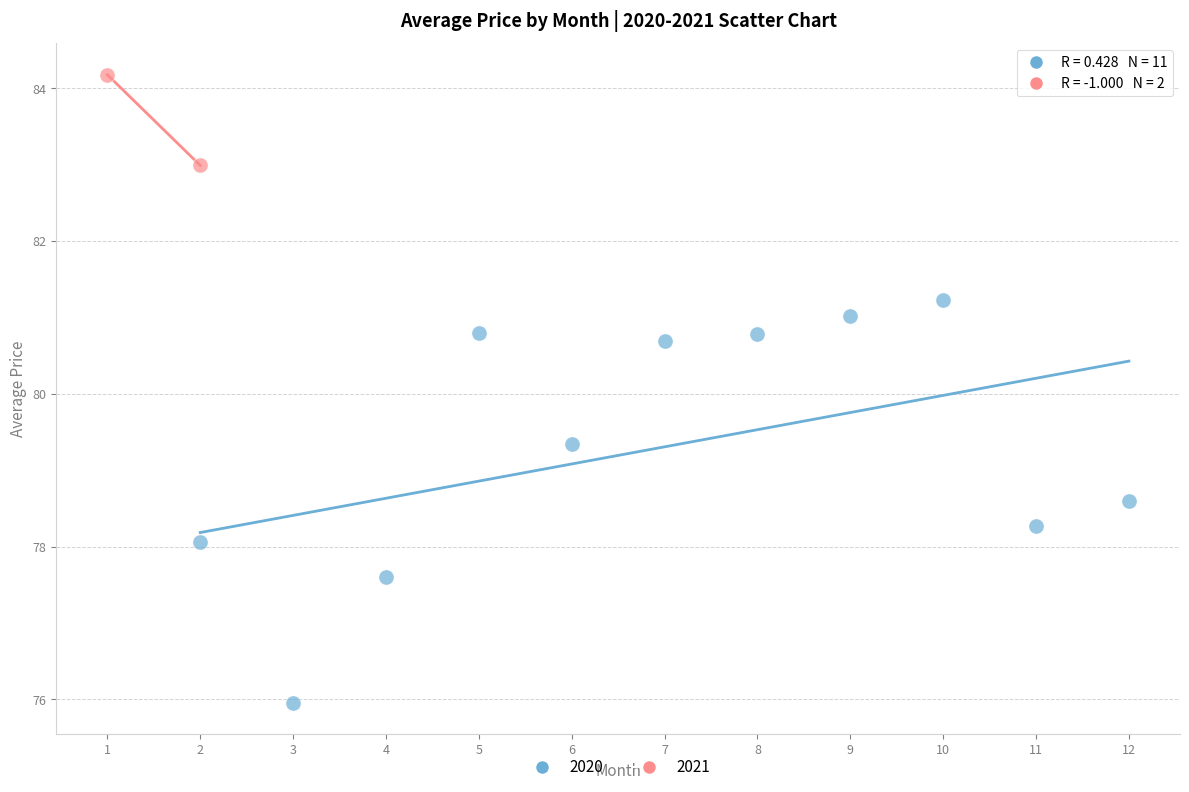

What are all the series names shown in the legend?

2020, 2021